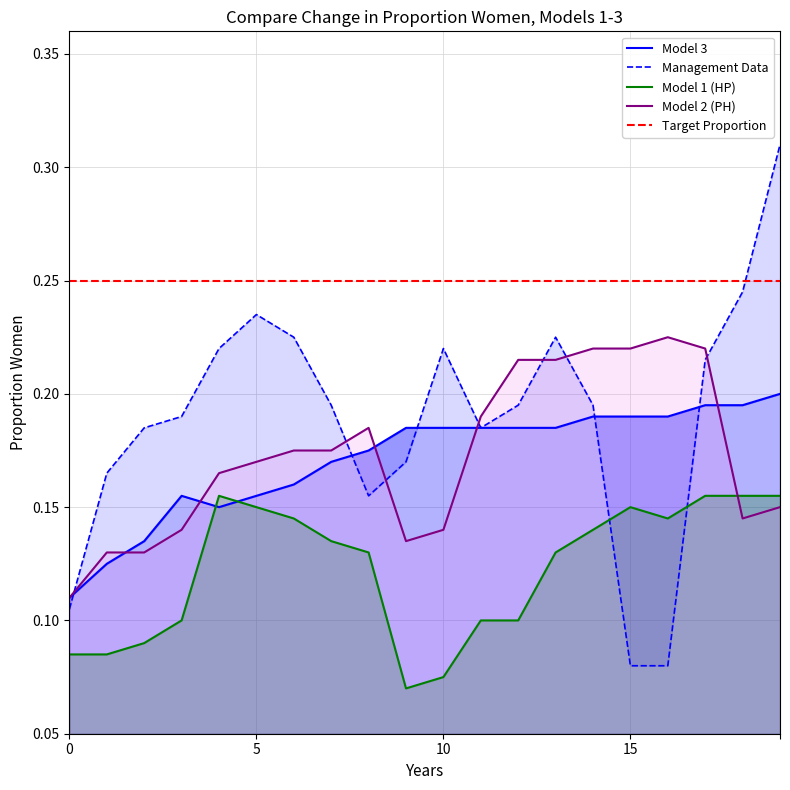

True or false: Model 1 (HP) and Target Proportion cross at least once.

False